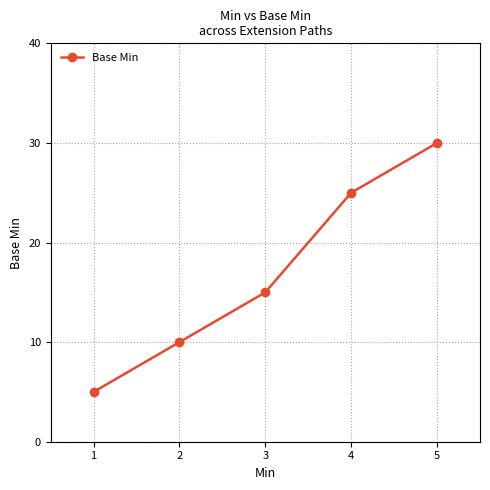

How many categories are shown in the chart?

5